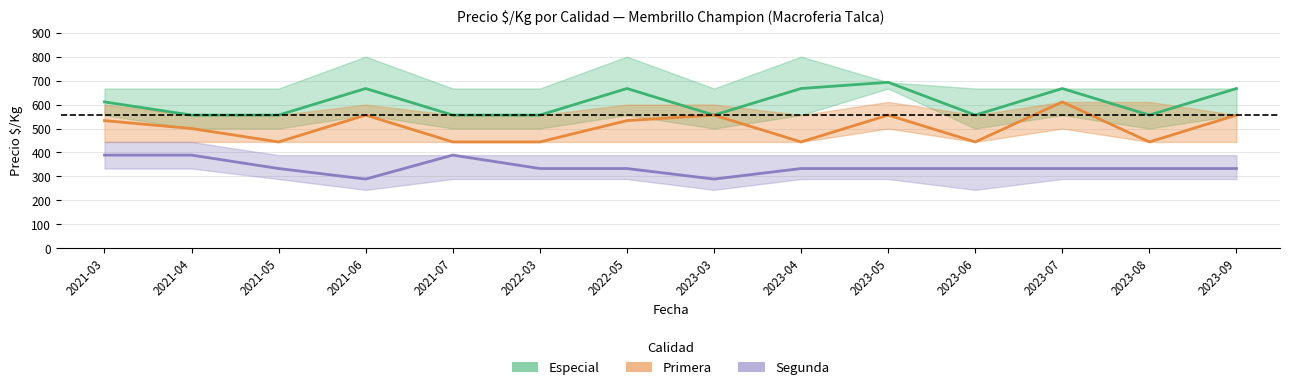

What is the highest value of the Especial series?

693